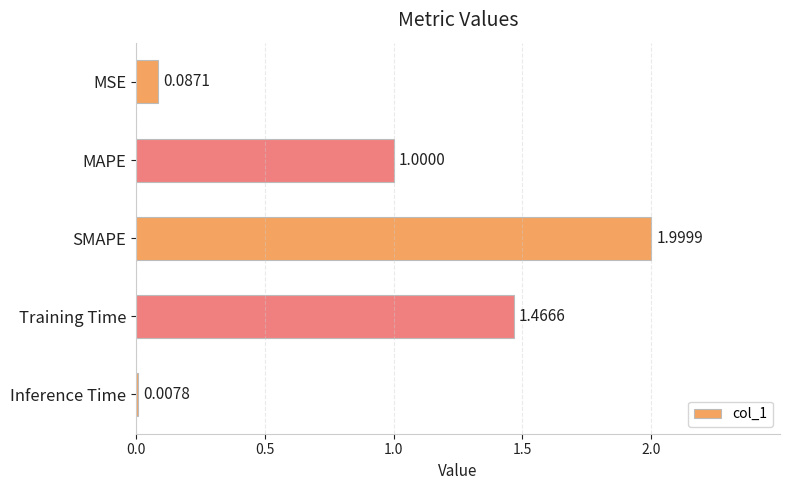

What is the label of the 5th bar from the top?

Inference Time